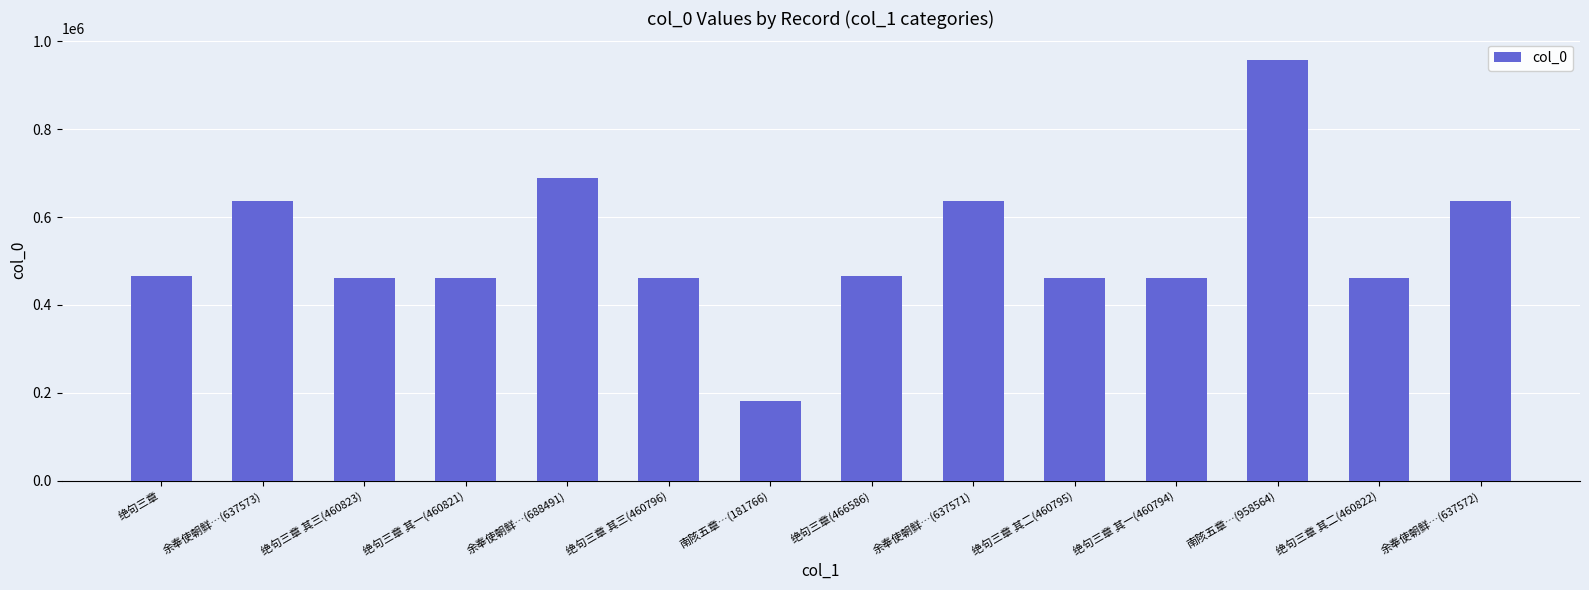

Does the chart contain stacked bars?

No